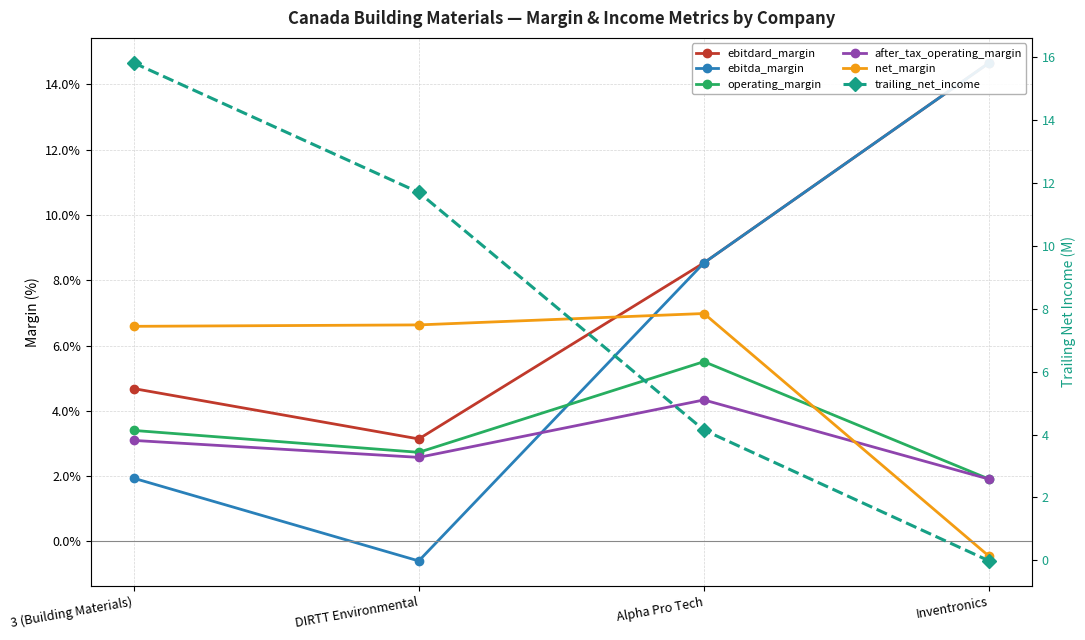

Where is ebitdard_margin nearest to the value 8?

Alpha Pro Tech